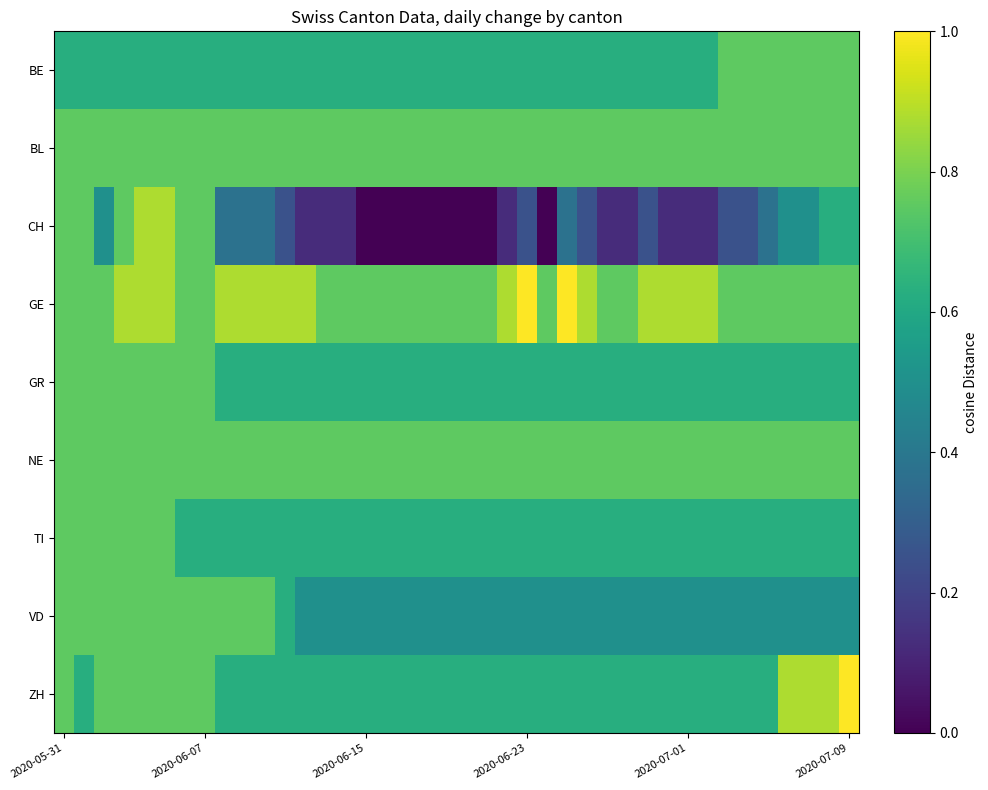

Reading right to left, extract all data points from this chart.

BE: 0.8	0.8	0.8	0.8	0.8	0.8	0.8	0.6	0.6	0.6	0.6	0.6	0.6	0.6	0.6	0.6	0.6	0.6	0.6	0.6	0.6	0.6	0.6	0.6	0.6	0.6	0.6	0.6	0.6	0.6	0.6	0.6	0.6	0.6	0.6	0.6	0.6	0.6	0.6	0.6
BL: 0.8	0.8	0.8	0.8	0.8	0.8	0.8	0.8	0.8	0.8	0.8	0.8	0.8	0.8	0.8	0.8	0.8	0.8	0.8	0.8	0.8	0.8	0.8	0.8	0.8	0.8	0.8	0.8	0.8	0.8	0.8	0.8	0.8	0.8	0.8	0.8	0.8	0.8	0.8	0.8
CH: 0.6	0.6	0.5	0.5	0.4	0.2	0.2	0.1	0.1	0.1	0.2	0.1	0.1	0.2	0.4	0.0	0.2	0.1	0.0	0.0	0.0	0.0	0.0	0.0	0.0	0.1	0.1	0.1	0.2	0.4	0.4	0.4	0.8	0.8	0.9	0.9	0.8	0.5	0.8	0.8
GE: 0.8	0.8	0.8	0.8	0.8	0.8	0.8	0.9	0.9	0.9	0.9	0.8	0.8	0.9	1.0	0.8	1.0	0.9	0.8	0.8	0.8	0.8	0.8	0.8	0.8	0.8	0.8	0.9	0.9	0.9	0.9	0.9	0.8	0.8	0.9	0.9	0.9	0.8	0.8	0.8
GR: 0.6	0.6	0.6	0.6	0.6	0.6	0.6	0.6	0.6	0.6	0.6	0.6	0.6	0.6	0.6	0.6	0.6	0.6	0.6	0.6	0.6	0.6	0.6	0.6	0.6	0.6	0.6	0.6	0.6	0.6	0.6	0.6	0.8	0.8	0.8	0.8	0.8	0.8	0.8	0.8
NE: 0.8	0.8	0.8	0.8	0.8	0.8	0.8	0.8	0.8	0.8	0.8	0.8	0.8	0.8	0.8	0.8	0.8	0.8	0.8	0.8	0.8	0.8	0.8	0.8	0.8	0.8	0.8	0.8	0.8	0.8	0.8	0.8	0.8	0.8	0.8	0.8	0.8	0.8	0.8	0.8
TI: 0.6	0.6	0.6	0.6	0.6	0.6	0.6	0.6	0.6	0.6	0.6	0.6	0.6	0.6	0.6	0.6	0.6	0.6	0.6	0.6	0.6	0.6	0.6	0.6	0.6	0.6	0.6	0.6	0.6	0.6	0.6	0.6	0.6	0.6	0.8	0.8	0.8	0.8	0.8	0.8
VD: 0.5	0.5	0.5	0.5	0.5	0.5	0.5	0.5	0.5	0.5	0.5	0.5	0.5	0.5	0.5	0.5	0.5	0.5	0.5	0.5	0.5	0.5	0.5	0.5	0.5	0.5	0.5	0.5	0.6	0.8	0.8	0.8	0.8	0.8	0.8	0.8	0.8	0.8	0.8	0.8
ZH: 1.0	0.9	0.9	0.9	0.6	0.6	0.6	0.6	0.6	0.6	0.6	0.6	0.6	0.6	0.6	0.6	0.6	0.6	0.6	0.6	0.6	0.6	0.6	0.6	0.6	0.6	0.6	0.6	0.6	0.6	0.6	0.6	0.8	0.8	0.8	0.8	0.8	0.8	0.6	0.8